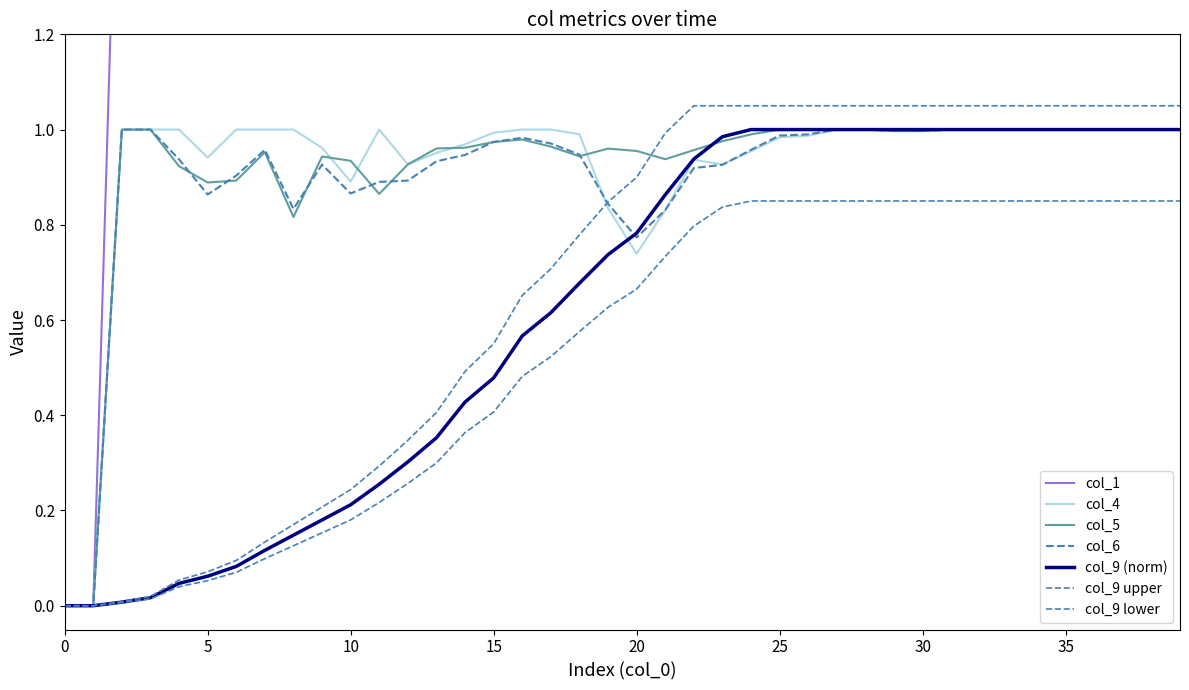

What is the label of the 26th point from the right?

14